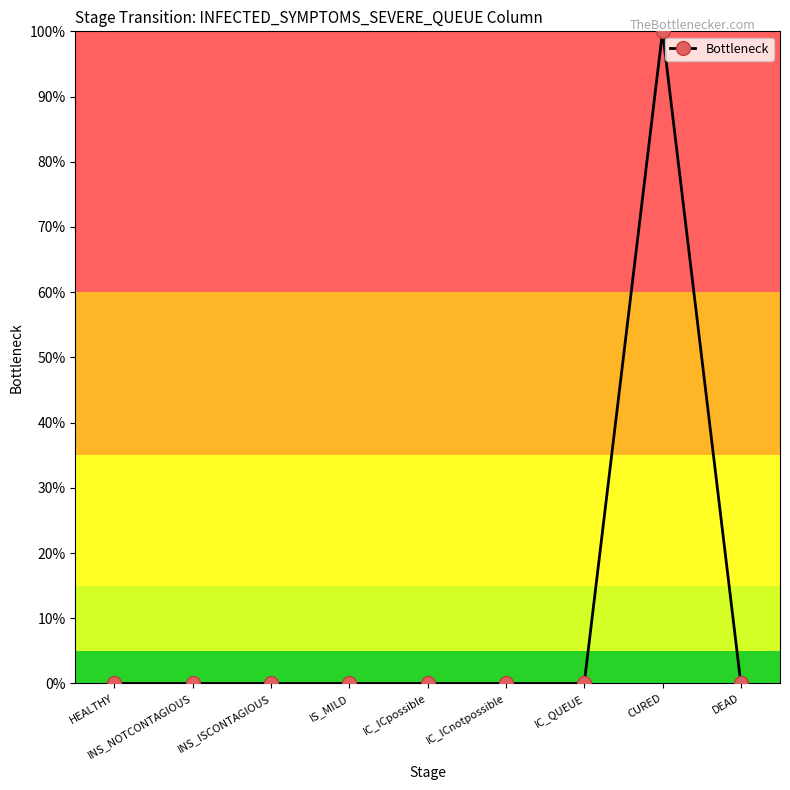

The value at INS_ISCONTAGIOUS is 0. True or false?

True